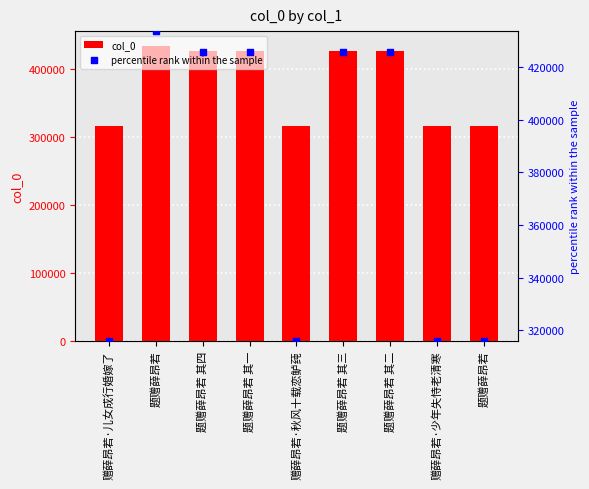

Is the value of percentile rank within the sample at 赠薛昂若·少年失恃老清寒 greater than the value of col_0 at 题赠薛昂若 其二?

No